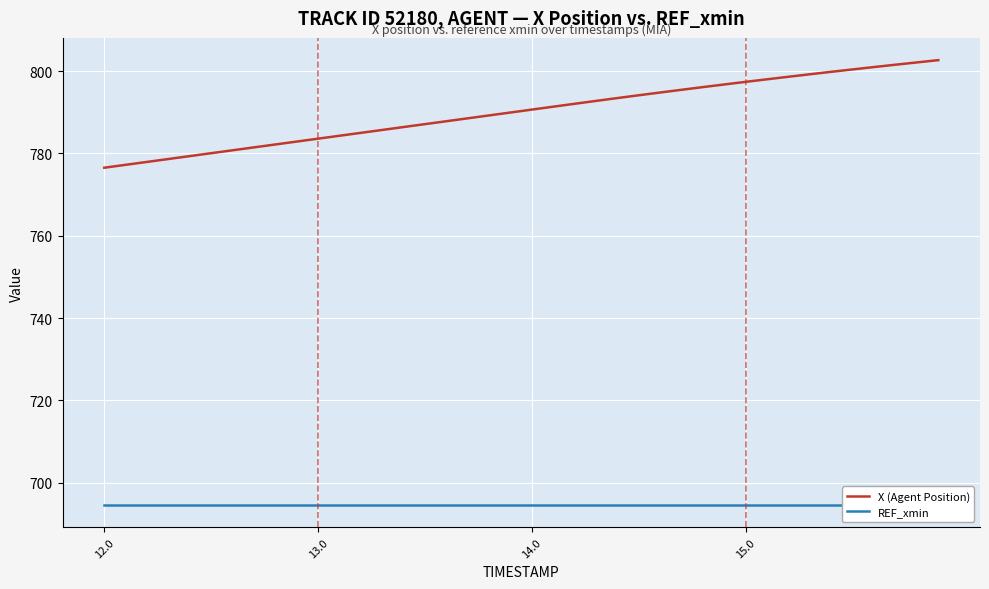

True or false: X (Agent Position) and REF_xmin intersect in this chart.

False